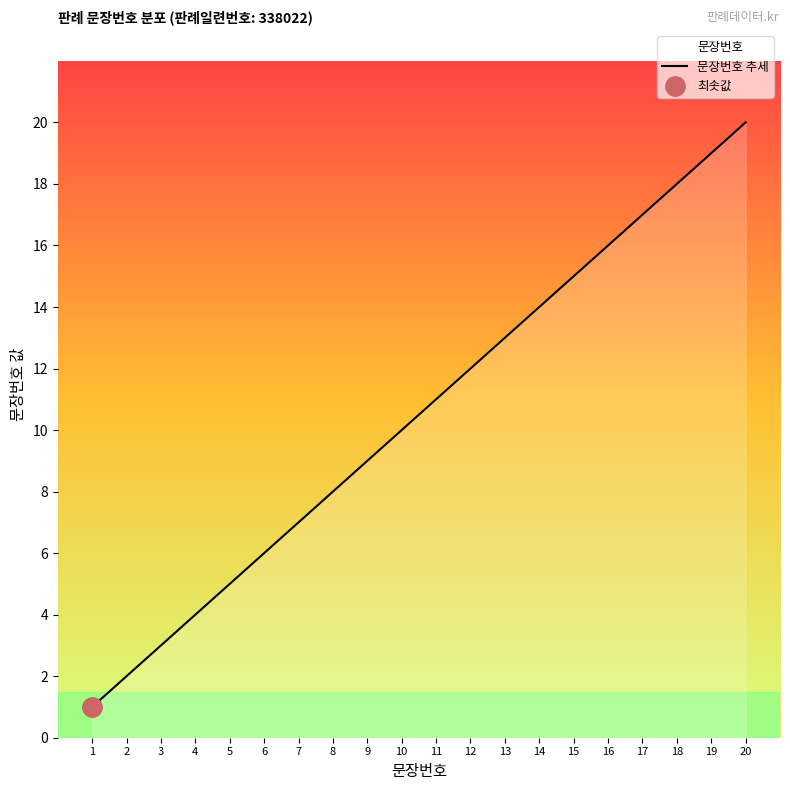

What is the ratio of the value at 13 to the value at 11?

1.2